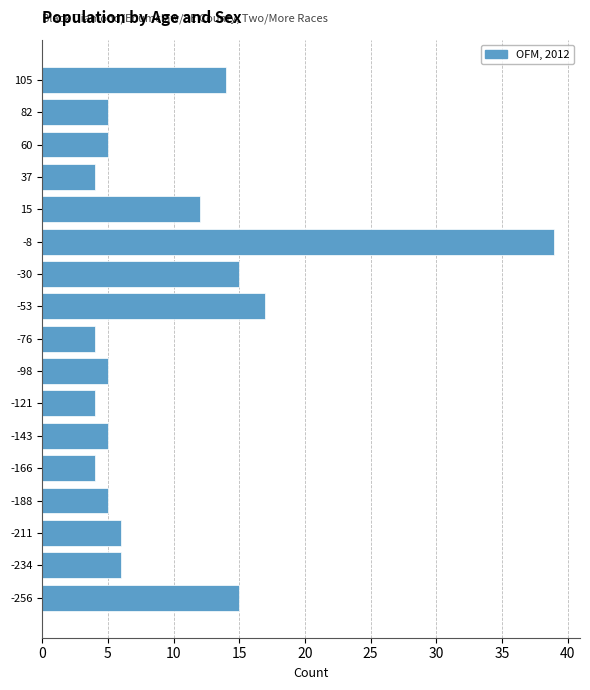

Reading top to bottom, what are all the values shown in this chart?

14	5	5	4	12	39	15	17	4	5	4	5	4	5	6	6	15